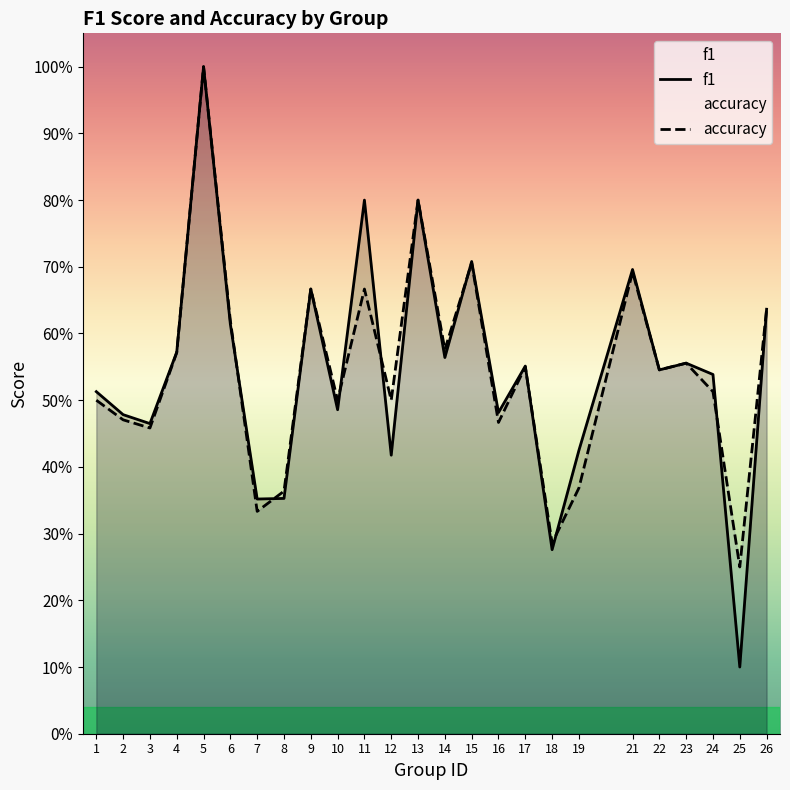

At which label is f1 closest to 0?

25